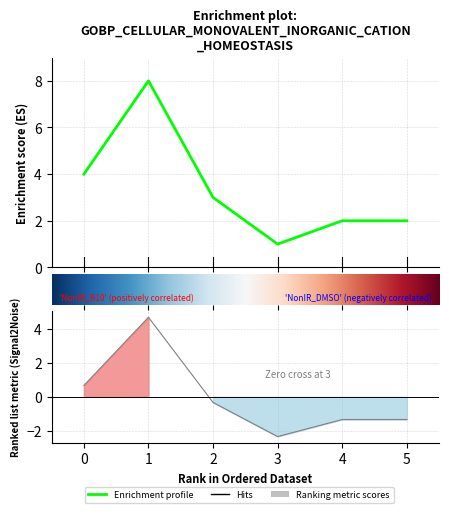

What is the value of the 4th point from the left?

1